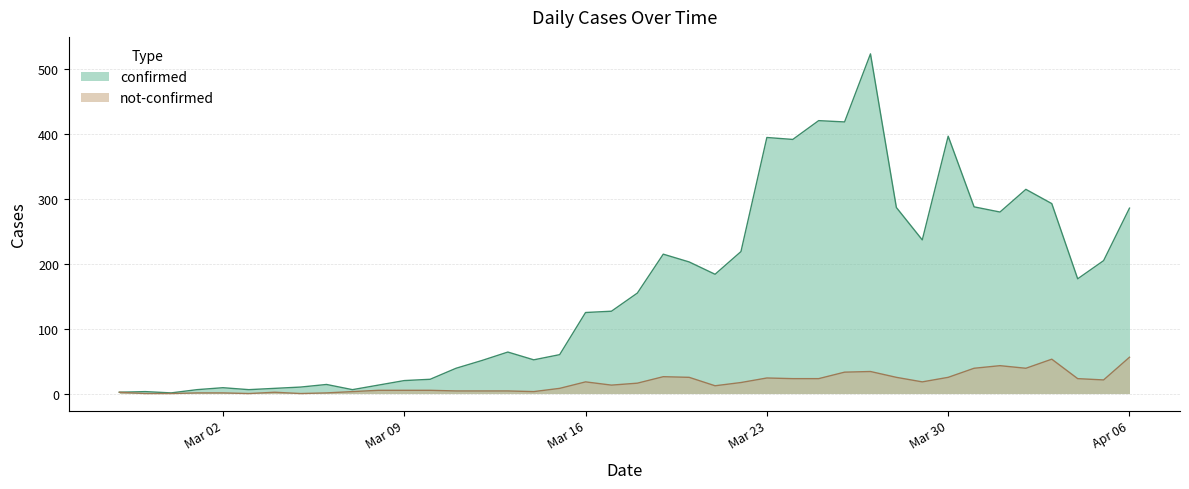

What is the sum of the not-confirmed values at 2020-04-04 and 2020-03-08?

28